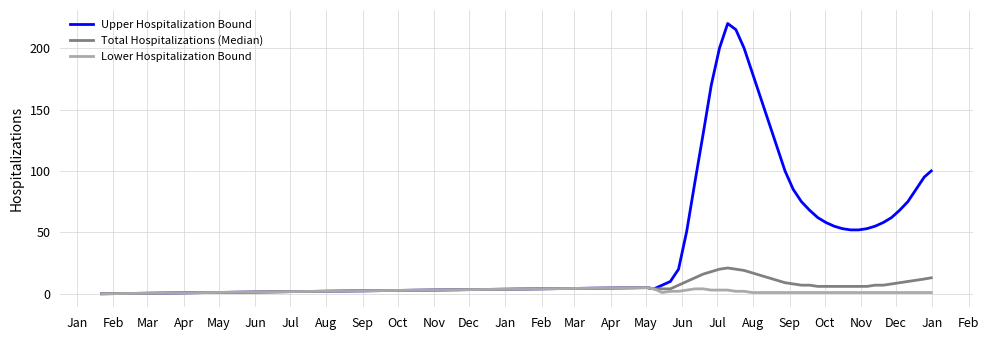

Which series has the largest total across all categories?

Upper Hospitalization Bound